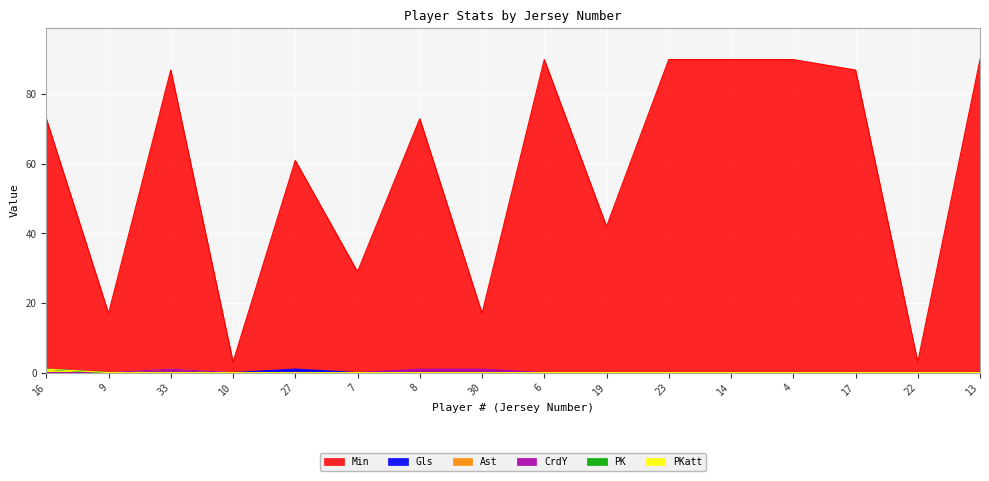

Which series has the largest total across all categories?

Min